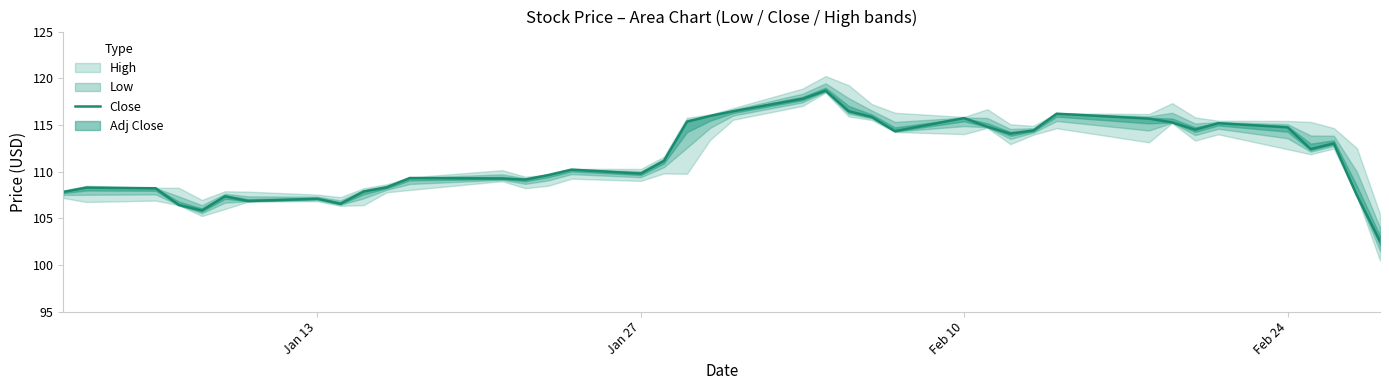

What is the highest value of the Close series?

118.7